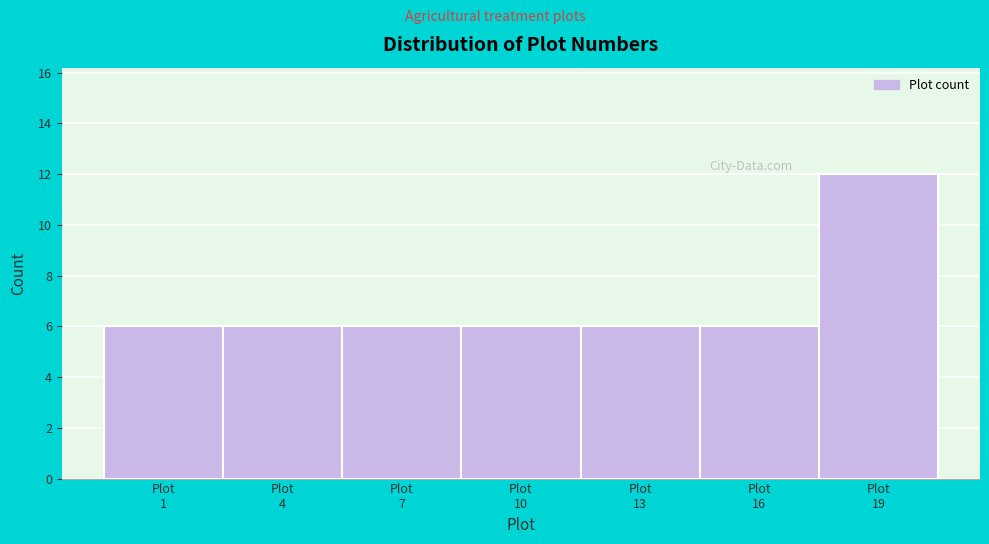

Reading left to right, what are all the values shown in this chart?

6	6	6	6	6	6	12